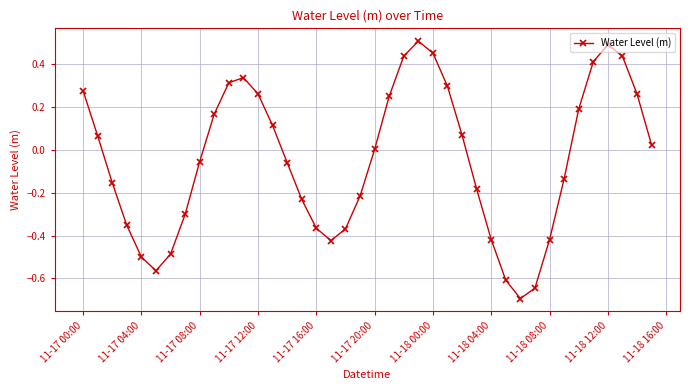

What is the difference between the second highest and second lowest values?

1.1